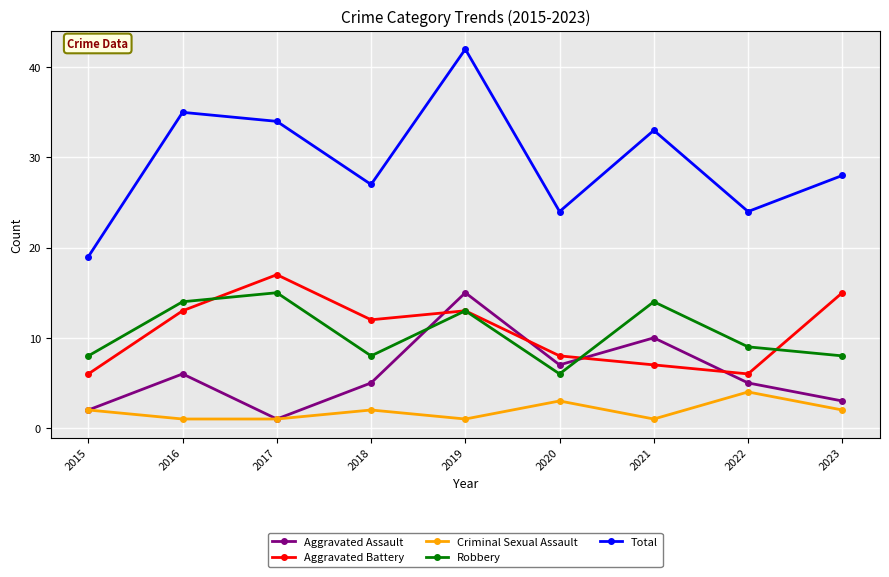

What is the minimum value for Criminal Sexual Assault?

1